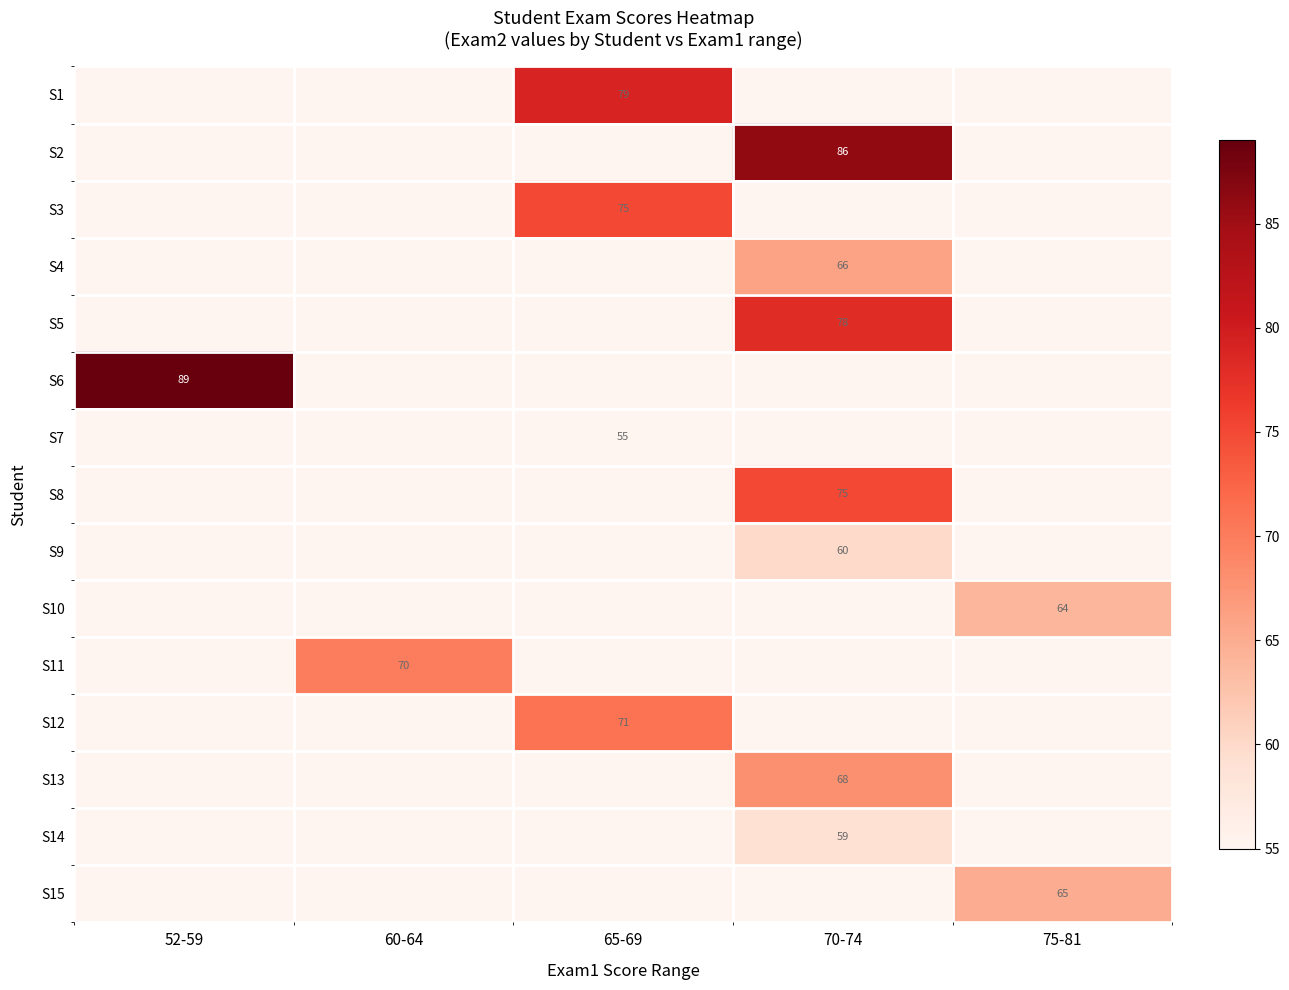

True or false: S10 has a value of 64 at 75-81.

True